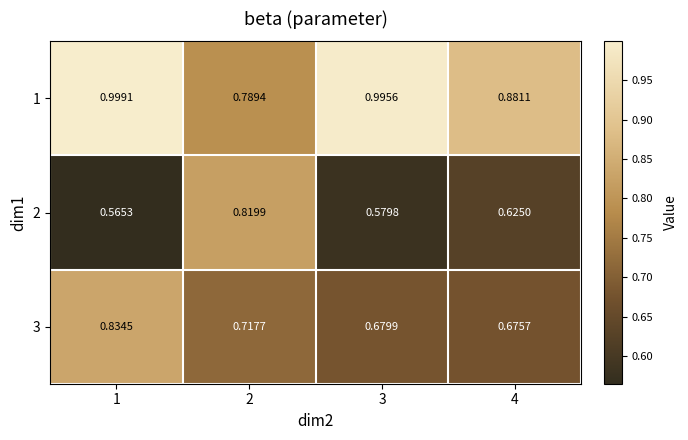

Rank the series by their maximum value, from lowest to highest.

2, 3, 1